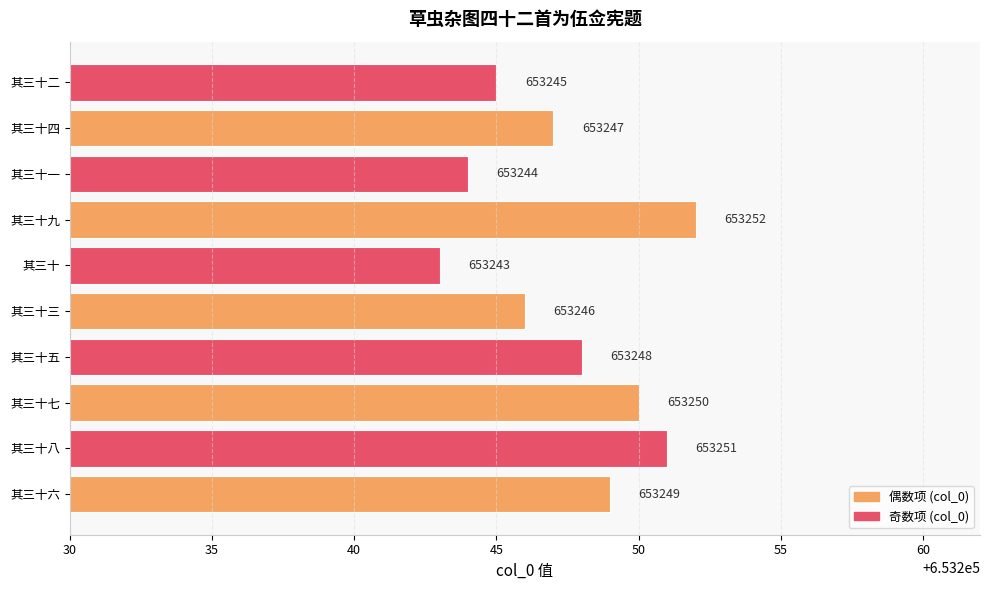

What is the ratio of the value at 其三十二 to the value at 其三十九?

1.0